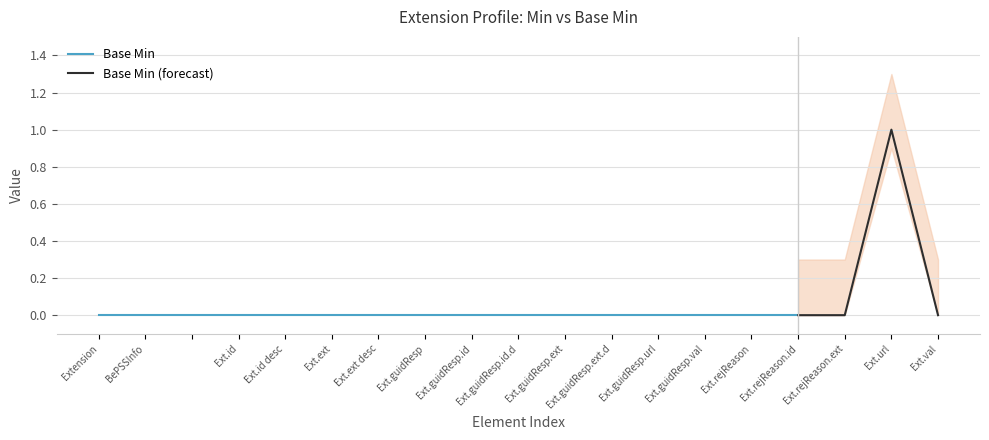

How many points are higher than both their immediate neighbors (excluding endpoints)?

1